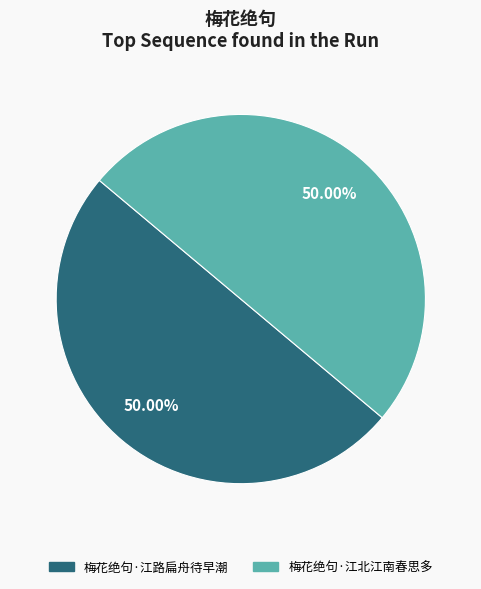

The 梅花绝句·江路扁舟待早潮 slice represents 44% of the pie. True or false?

False